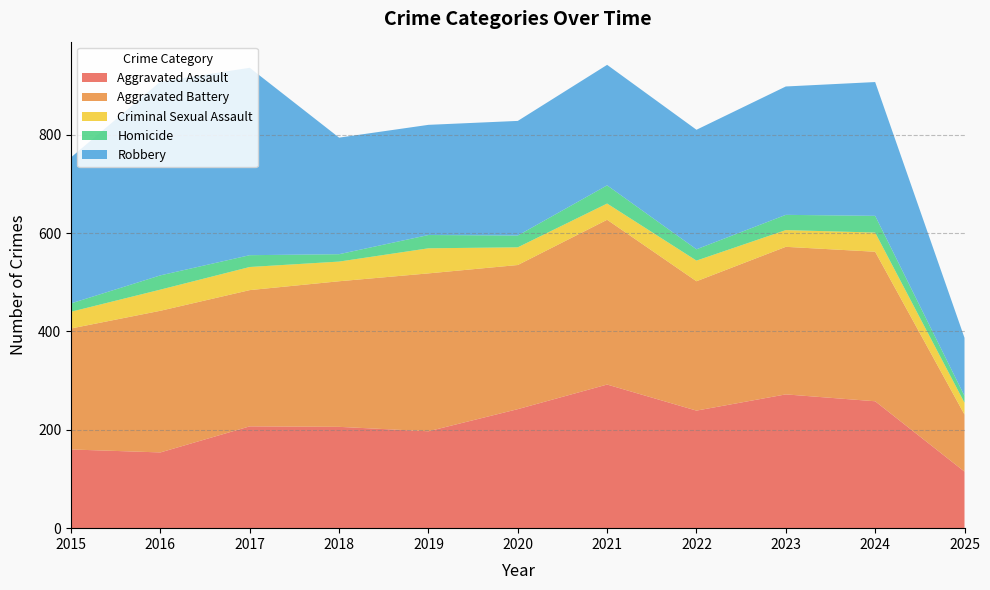

Reading left to right, transcribe all the data shown in this chart.

Aggravated Assault: 2015=160	2016=154	2017=207	2018=206	2019=197	2020=242	2021=292	2022=239	2023=272	2024=258	2025=115
Aggravated Battery: 2015=246	2016=288	2017=277	2018=296	2019=321	2020=293	2021=335	2022=263	2023=300	2024=304	2025=116
Criminal Sexual Assault: 2015=34	2016=43	2017=47	2018=40	2019=51	2020=36	2021=33	2022=42	2023=34	2024=39	2025=24
Homicide: 2015=17	2016=29	2017=24	2018=15	2019=27	2020=24	2021=37	2022=23	2023=31	2024=34	2025=14
Robbery: 2015=297	2016=394	2017=381	2018=237	2019=224	2020=233	2021=245	2022=243	2023=261	2024=272	2025=118